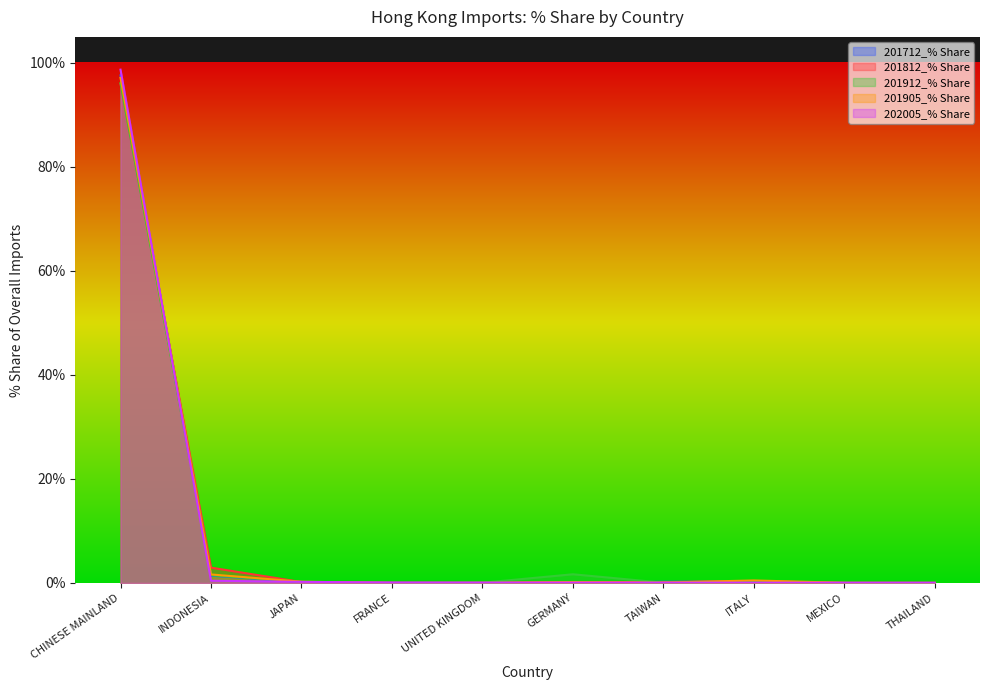

In 201812_% Share, how many points are higher than both neighbors (excluding endpoints)?

1